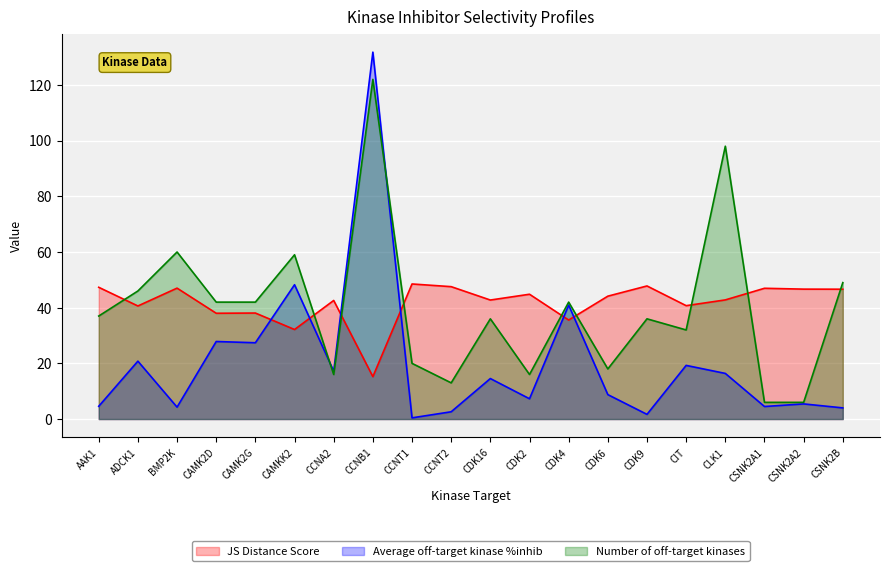

At which category does Average off-target kinase %inhib reach its first local valley?

BMP2K